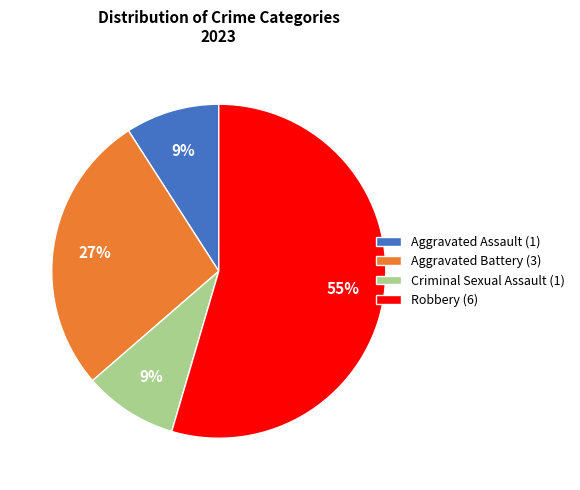

To the nearest percent, what is the average slice percentage?

25%